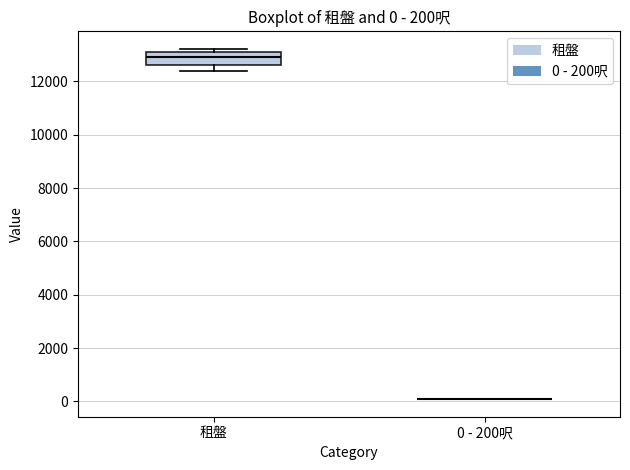

Which box is the tallest, from its lower edge to its upper edge?

租盤